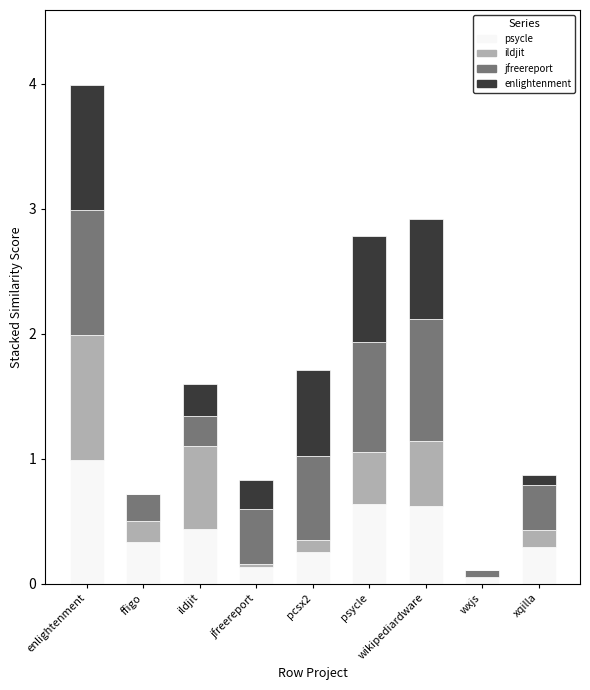

What is the total value across all series at pcsx2?

1.7